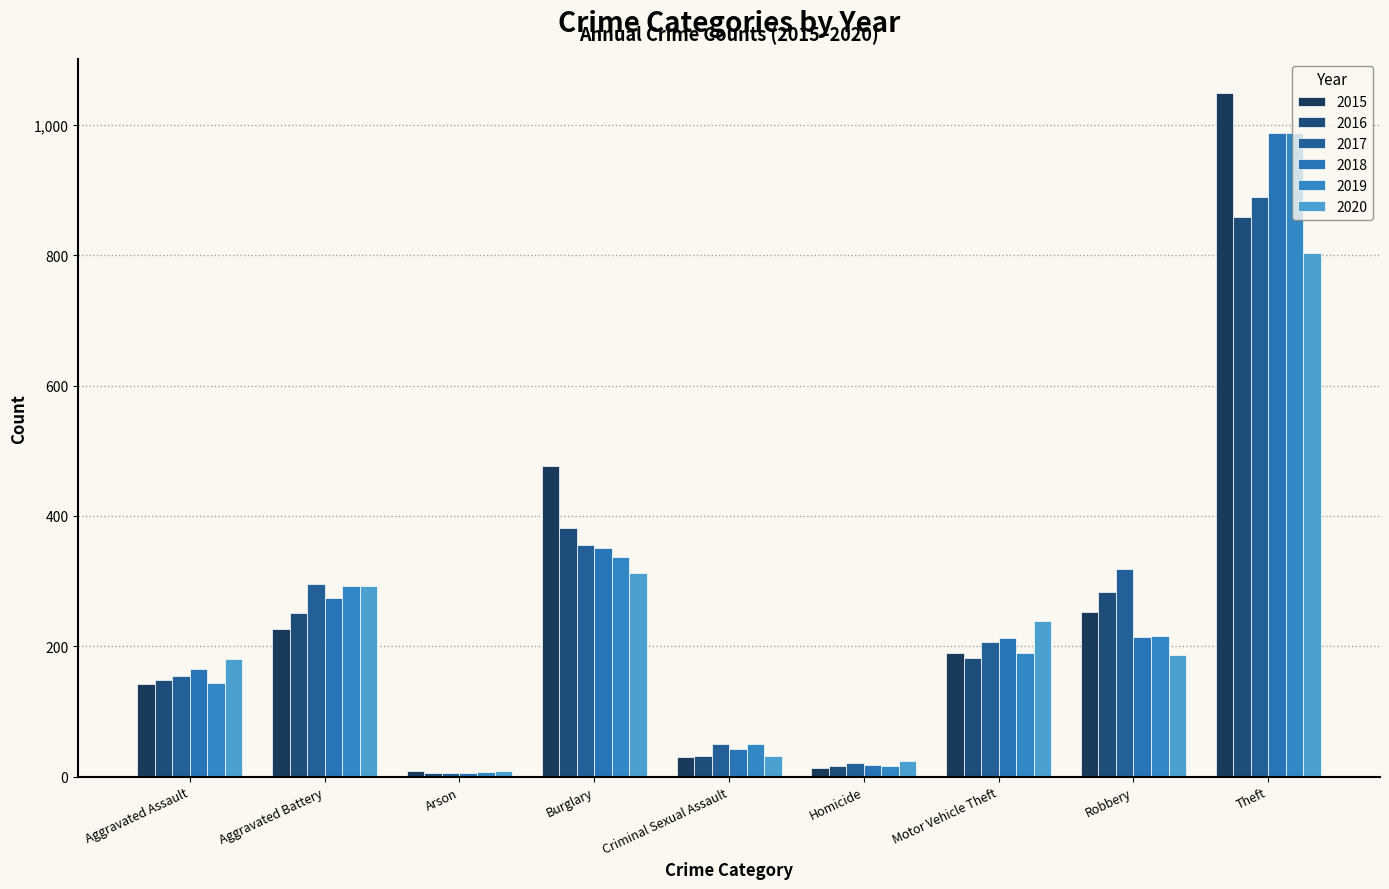

What is the value of the 2019 bar at the 6th from the left?

16